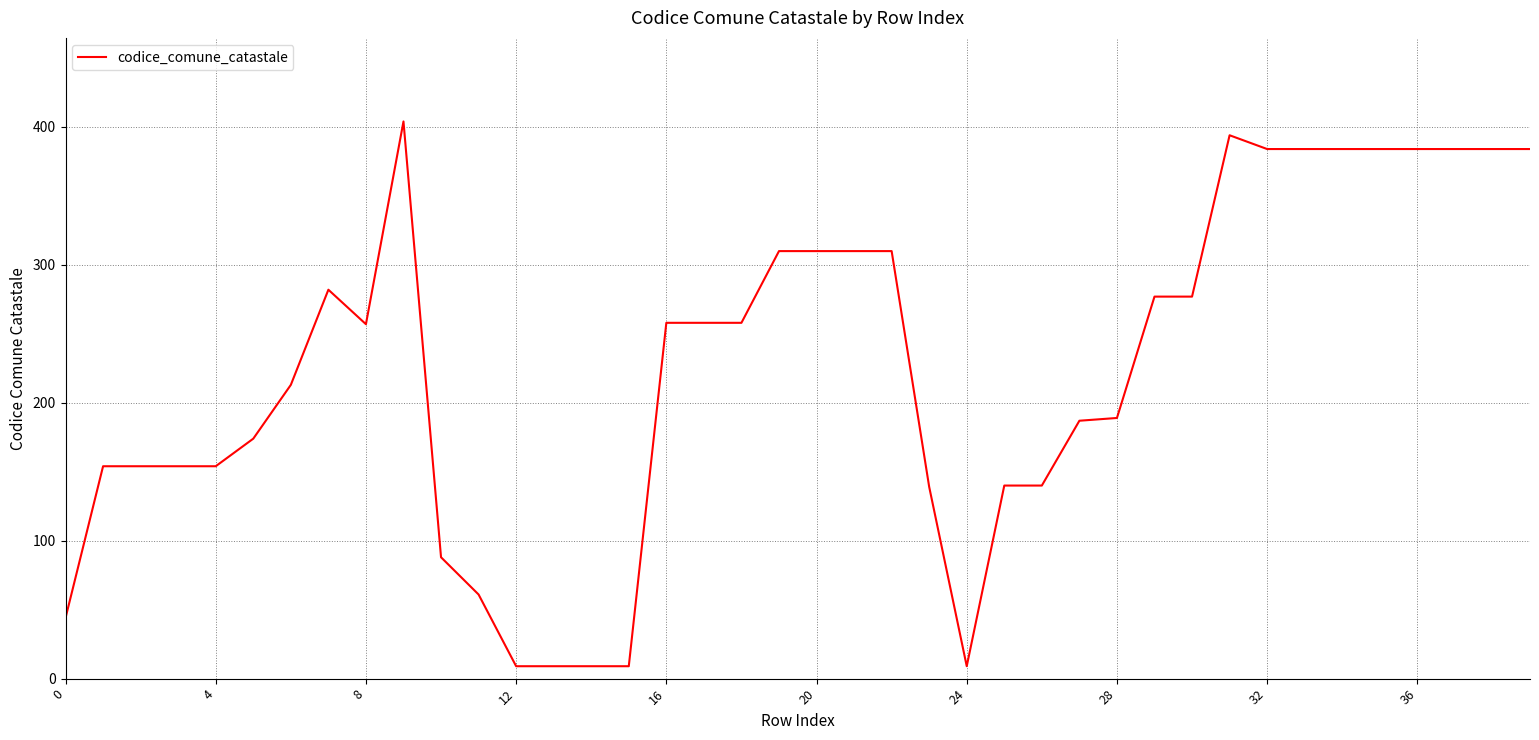

What is the greatest value displayed?

404